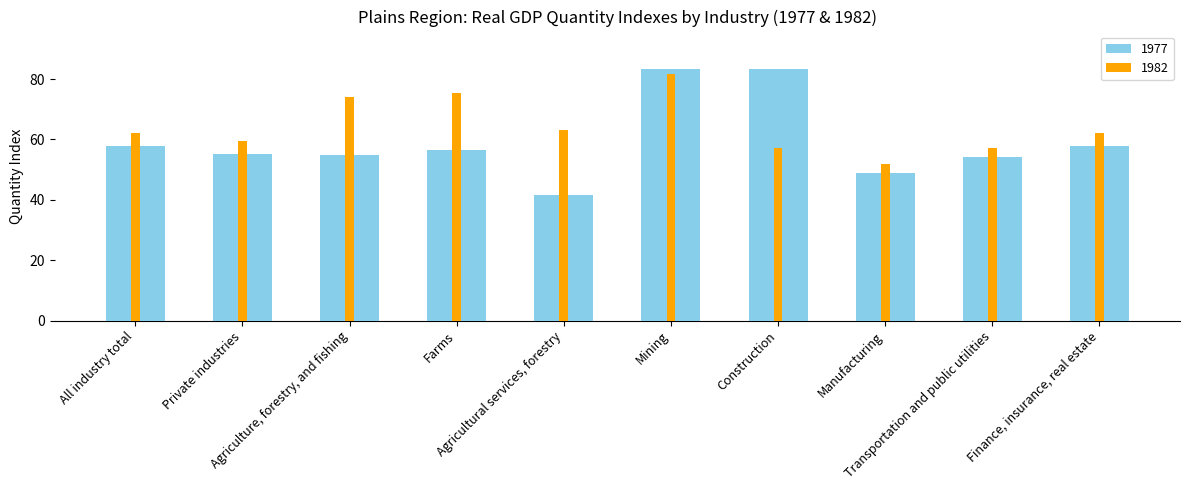

What is the sum of the 1977 values at Private industries and Transportation and public utilities?

109.4